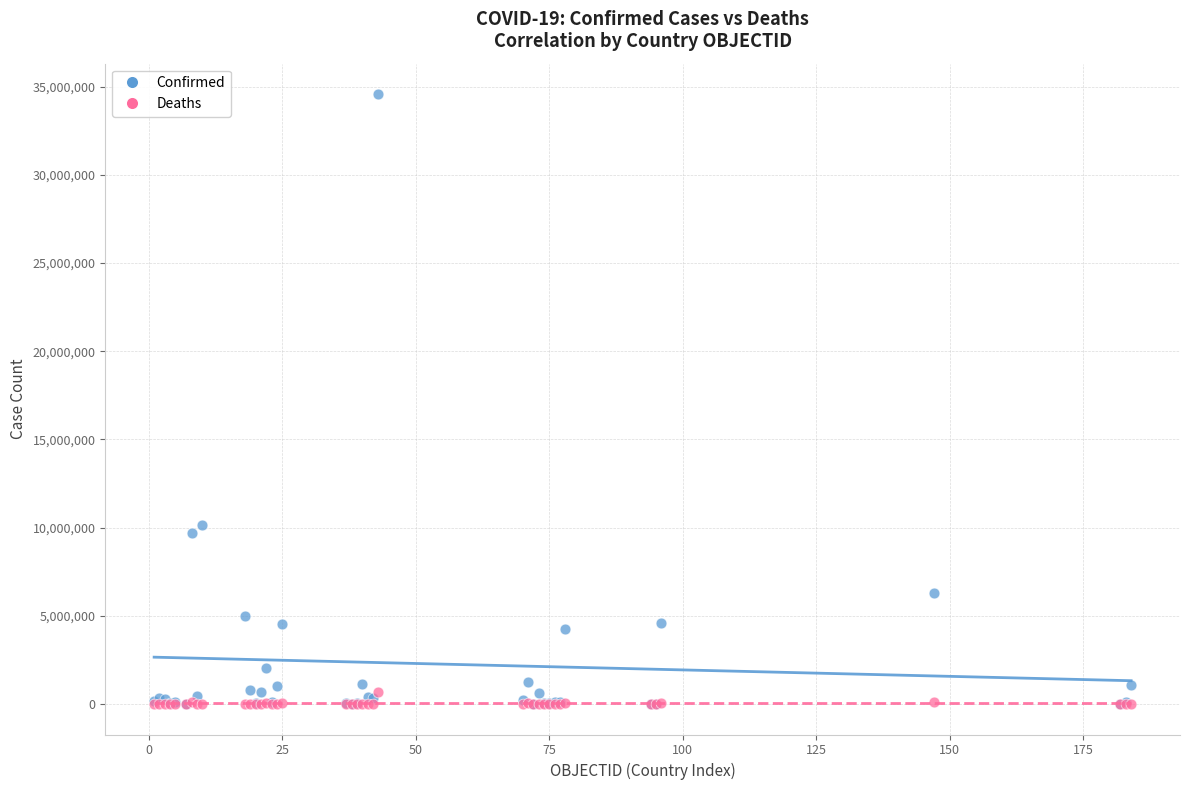

Across all series, what Y value is closest to 17284427?

10157316